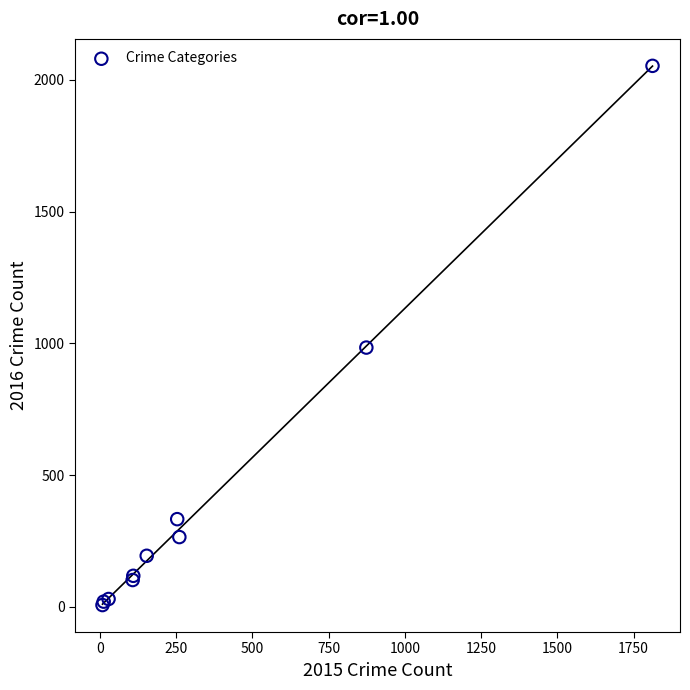

What Y value in the scatter plot is closest to 1030?

984